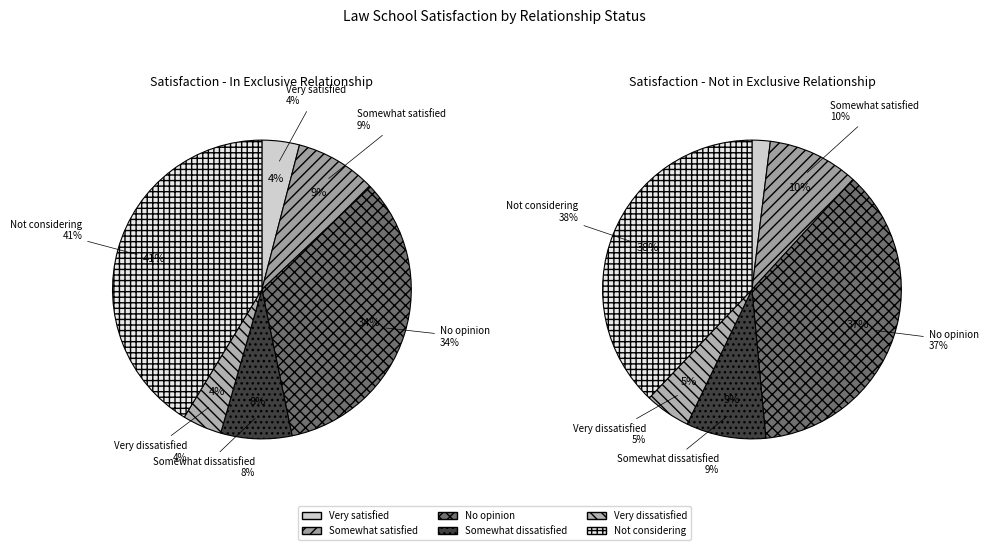

Which series changed the most between In exclusive relationship and Not in exclusive relationship?

Not considering